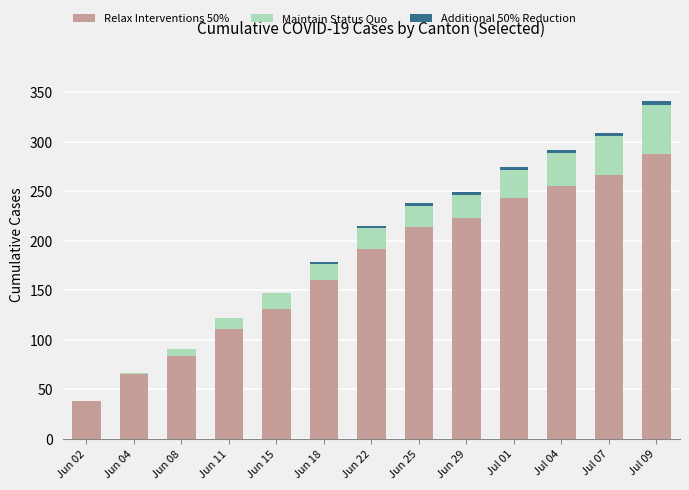

What is the total value across all series at Jun 25?

238